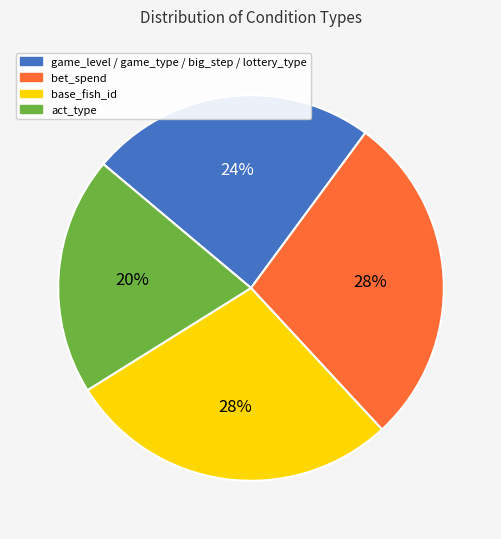

What is the smallest slice in the pie chart?

act_type